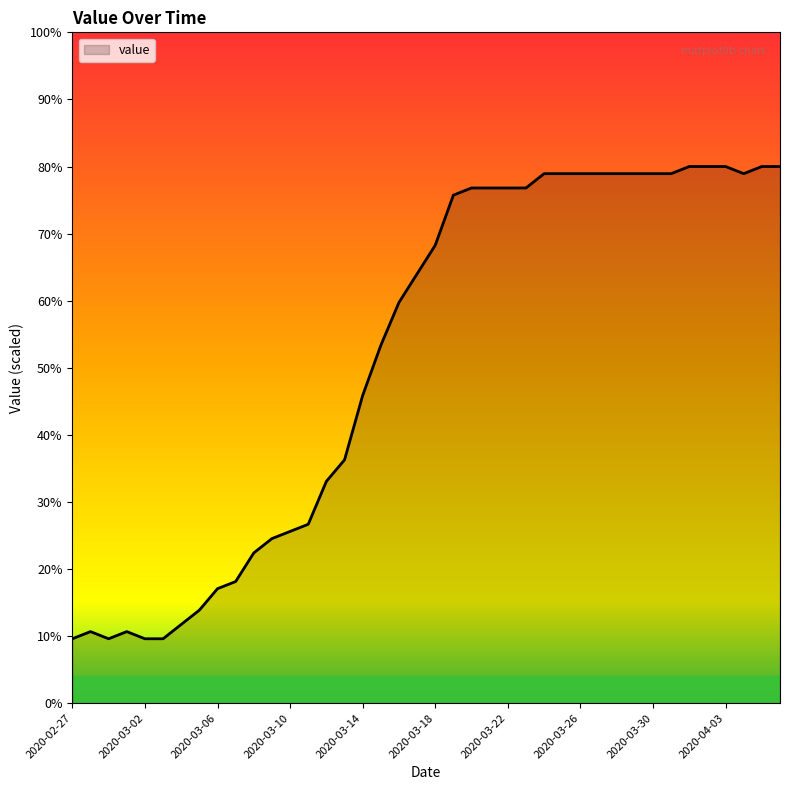

What is the difference between the second highest and second lowest values?

70.4